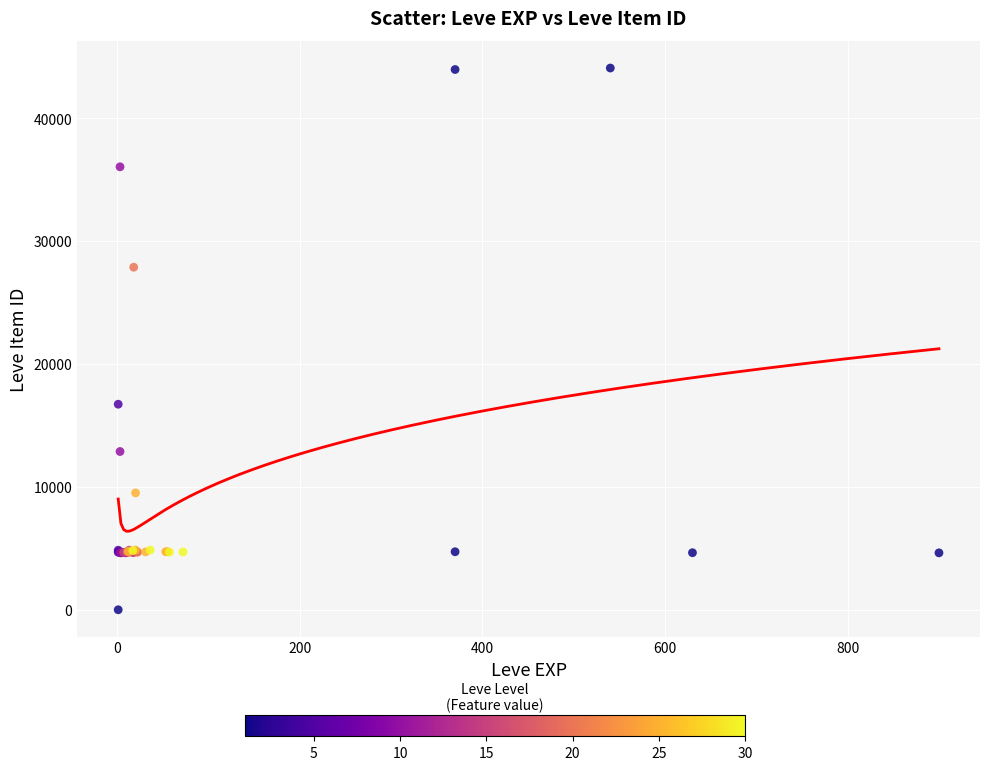

What Y value in the scatter plot is closest to 22050?

16734